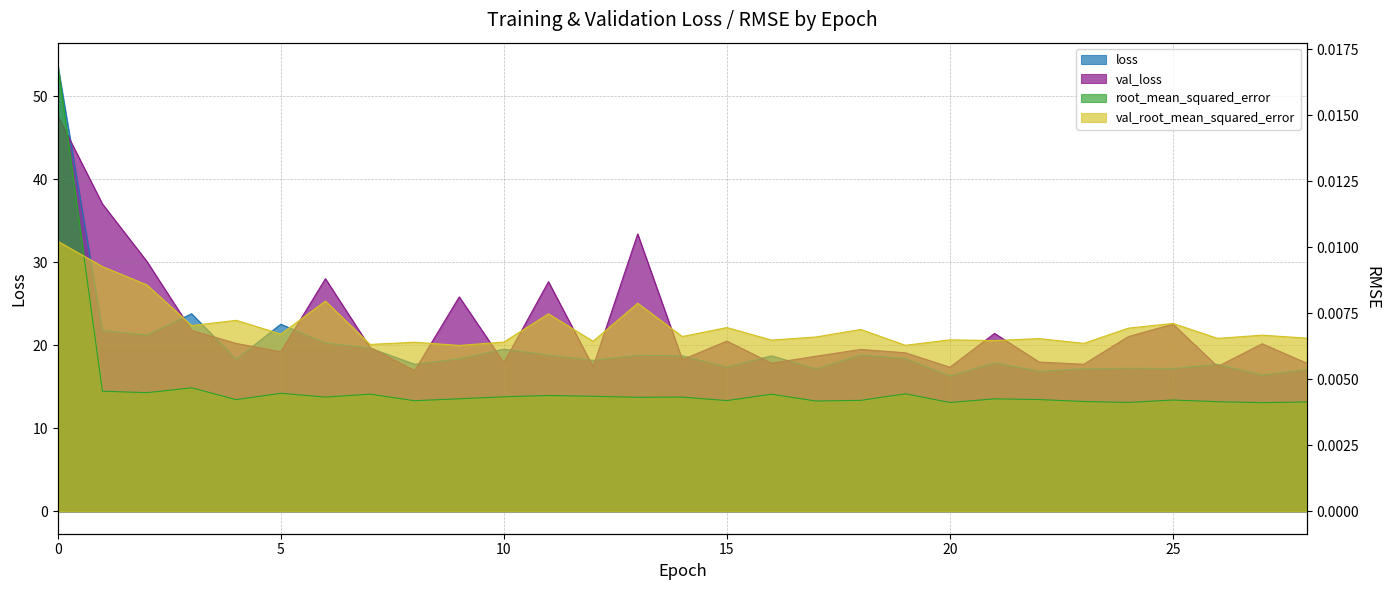

Is it true that val_loss equals 24.5 at 14?

False